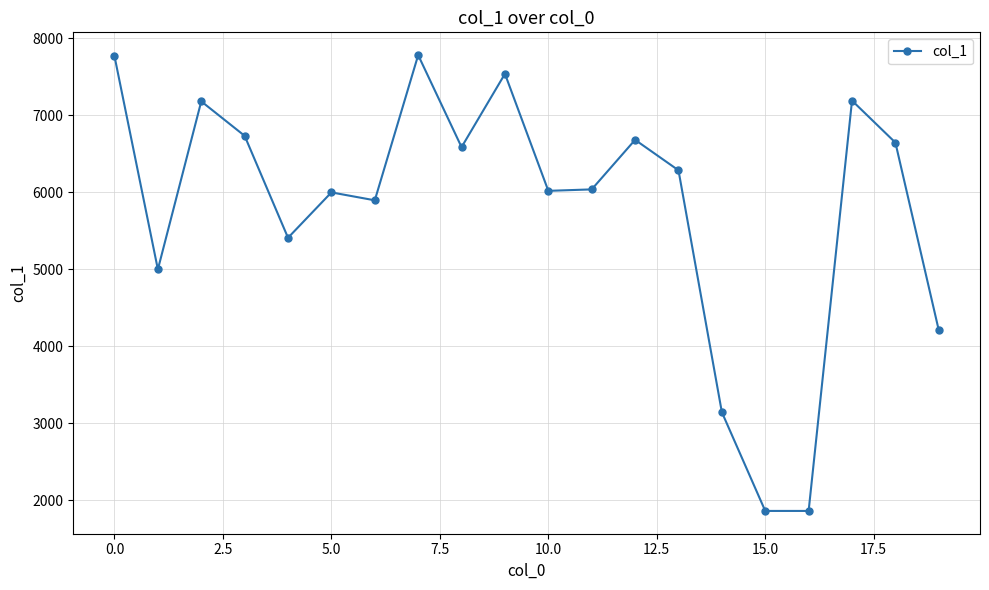

True or false: the data has more than 1 interior local peaks.

True